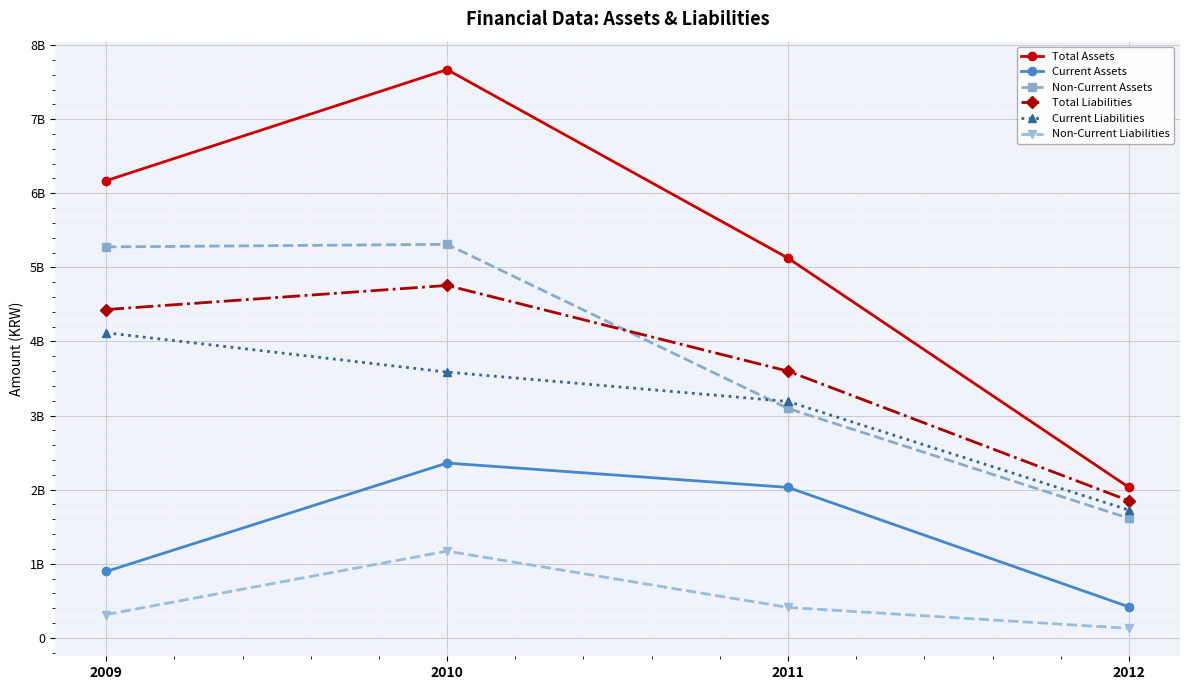

The Total Liabilities series shows 58872394 at 2011. True or false?

False